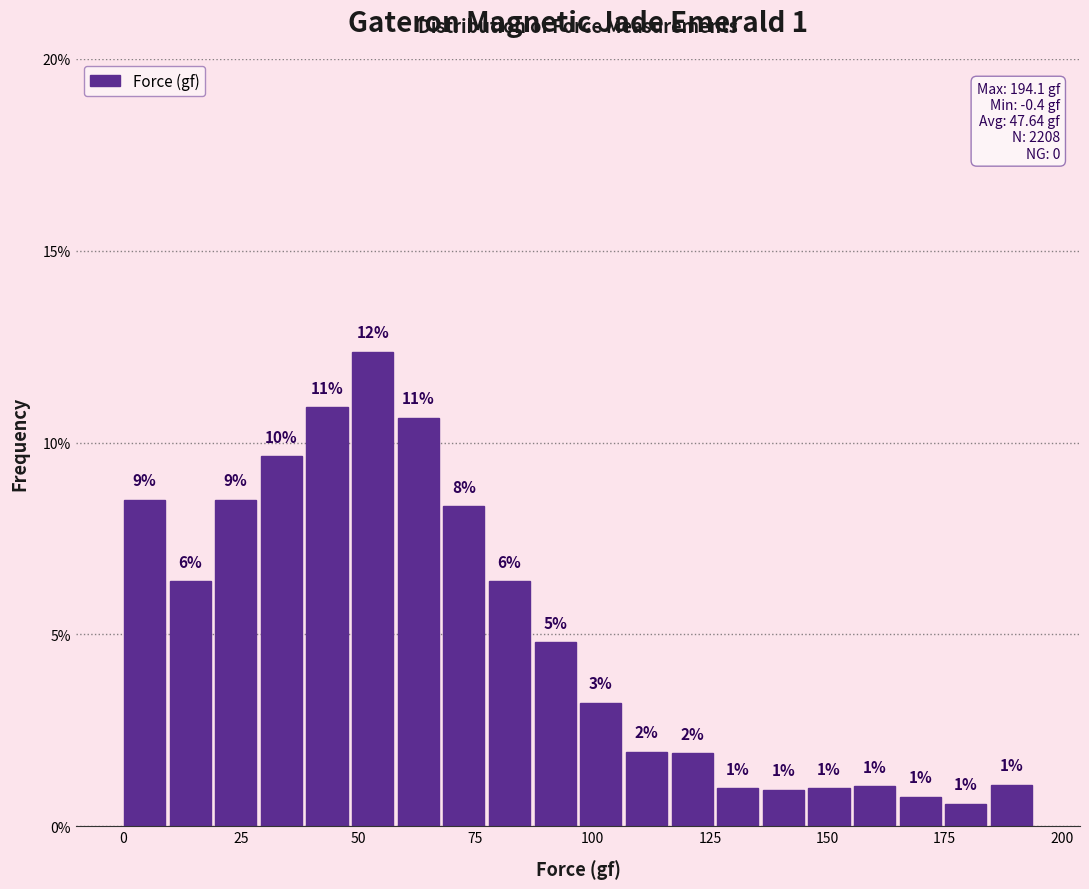

Around what value on the x-axis is the tallest bar? Give the approximate position of its centre, as read against the axis.

55